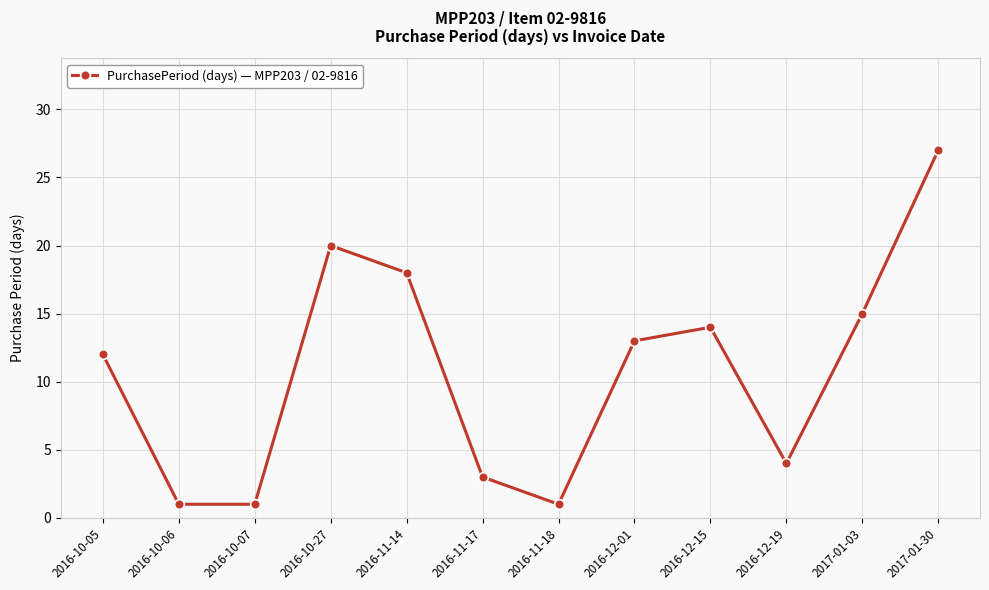

Between 2016-12-19 and 2016-10-27, which is larger?

2016-10-27